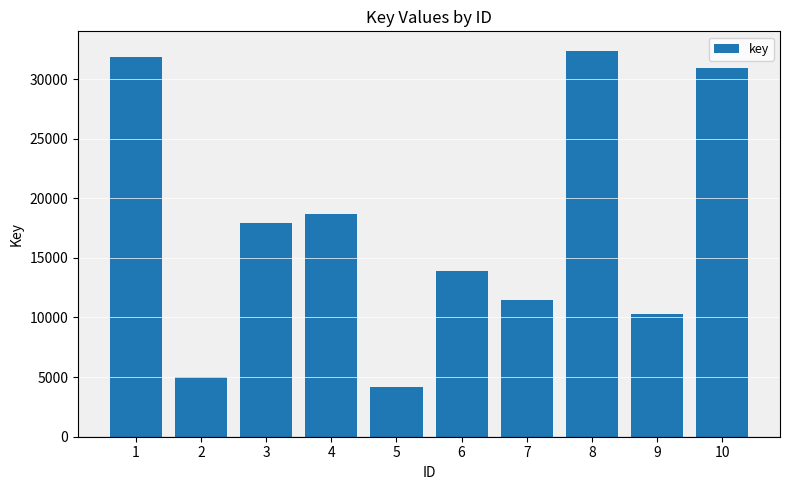

Are the bars grouped side by side (vs. stacked)?

No